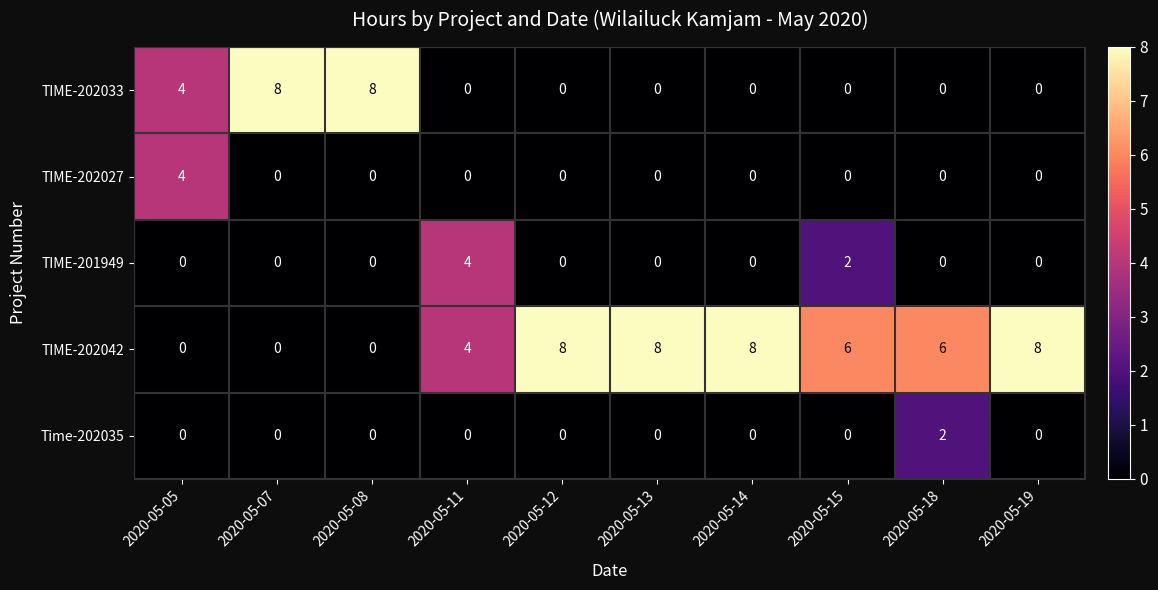

Which series changed the most between 2020-05-05 and 2020-05-18?

TIME-202042